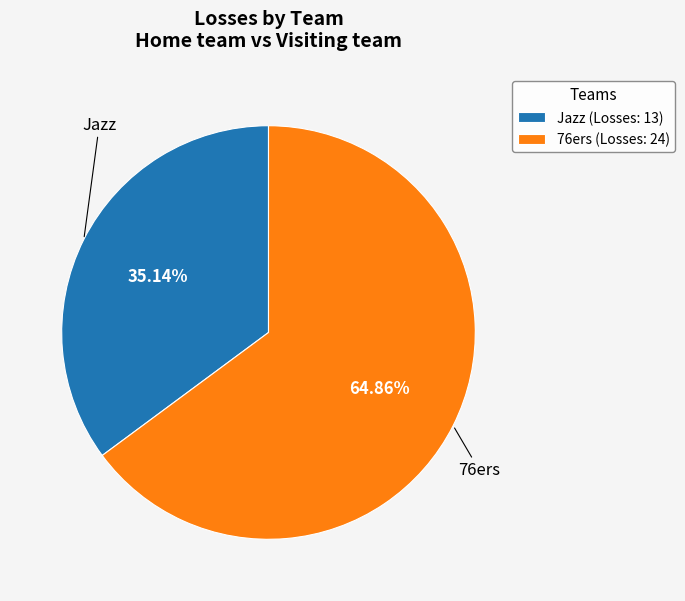

True or false: Jazz accounts for 35% of the total.

True